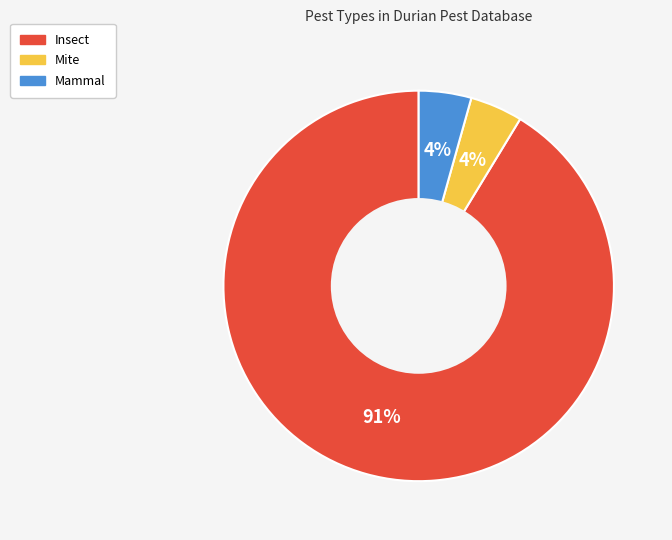

Which category has the biggest portion of the pie?

Insect